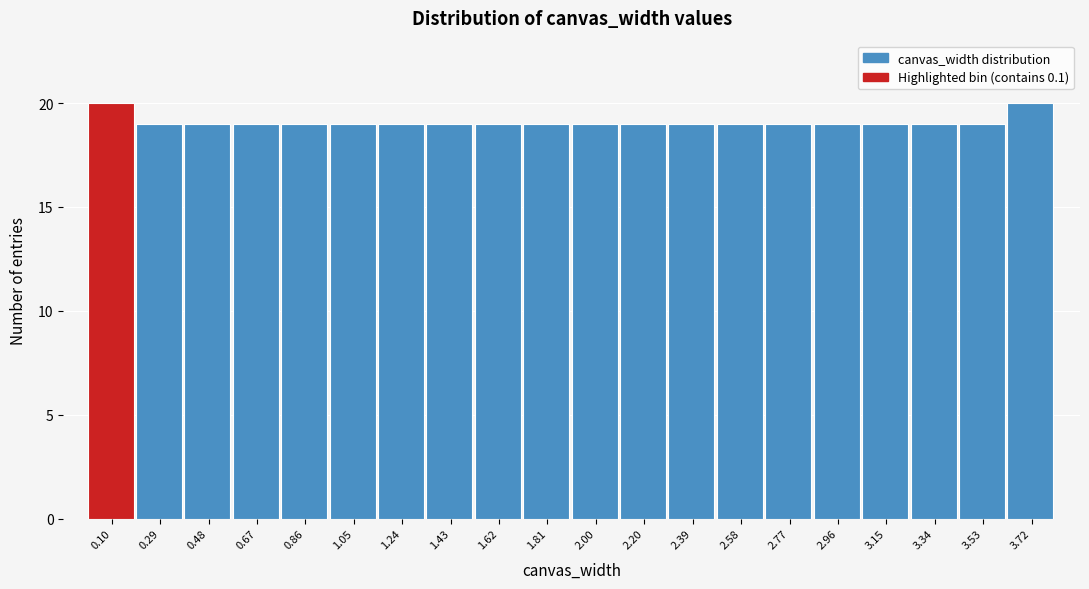

Reading left to right, list all the values displayed in this chart.

0.10=20	0.29=19	0.48=19	0.67=19	0.86=19	1.05=19	1.24=19	1.43=19	1.62=19	1.81=19	2.00=19	2.20=19	2.39=19	2.58=19	2.77=19	2.96=19	3.15=19	3.34=19	3.53=19	3.72=20